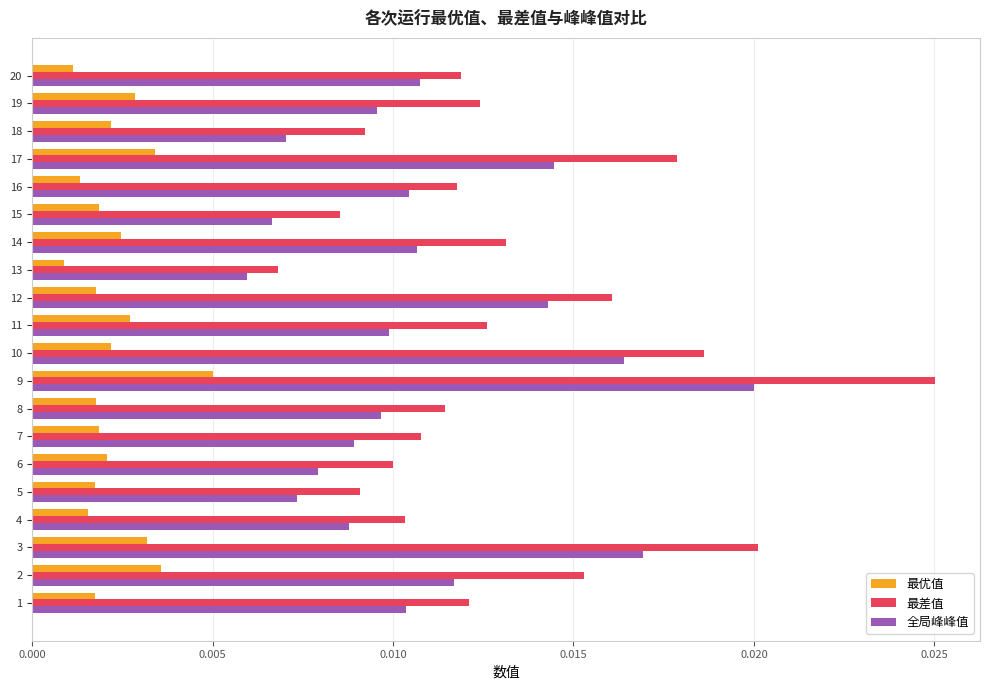

At how many categories does at least one series exceed 0?

20